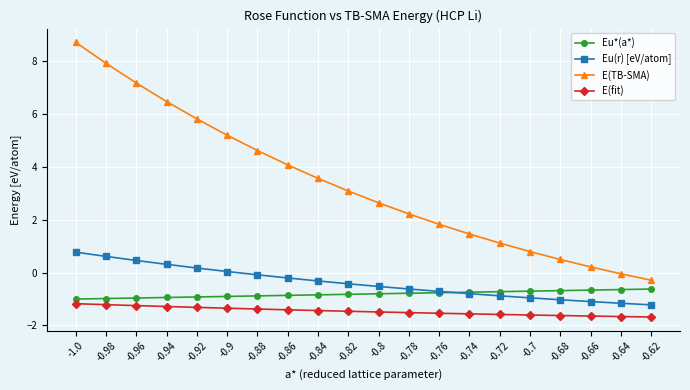

What is the total value across all series at -0.94?

4.6